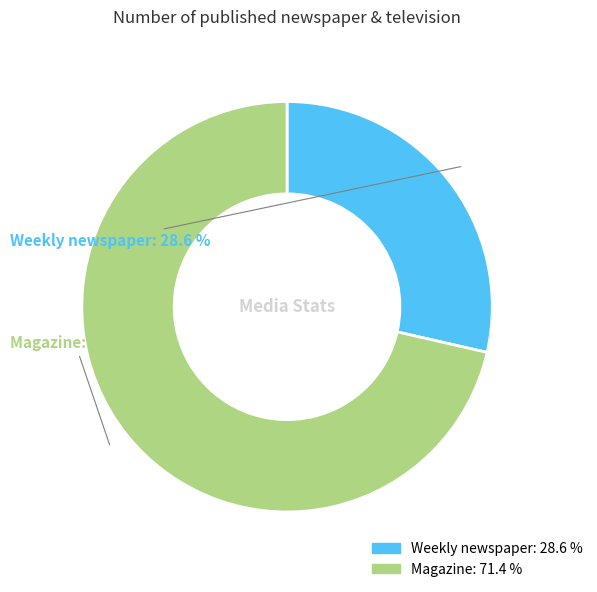

Which slice is the largest?

Magazine